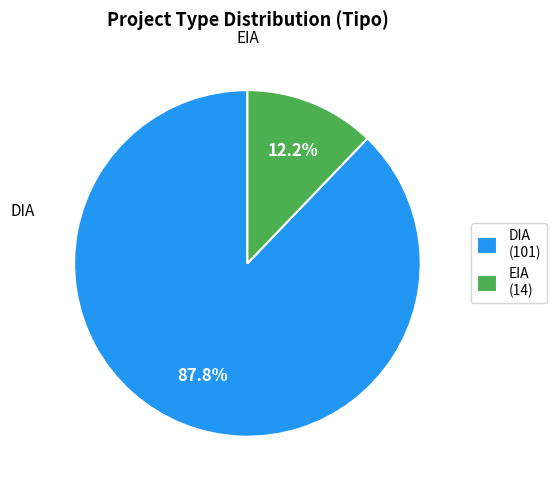

What percentage is the DIA slice, to the nearest percent?

88%